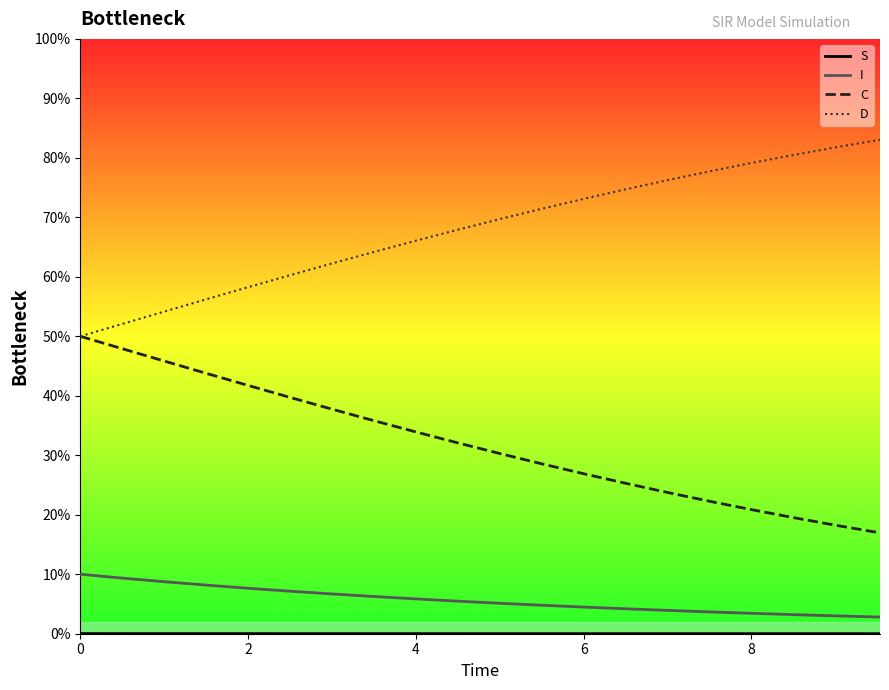

How many lines are shown in the chart?

4